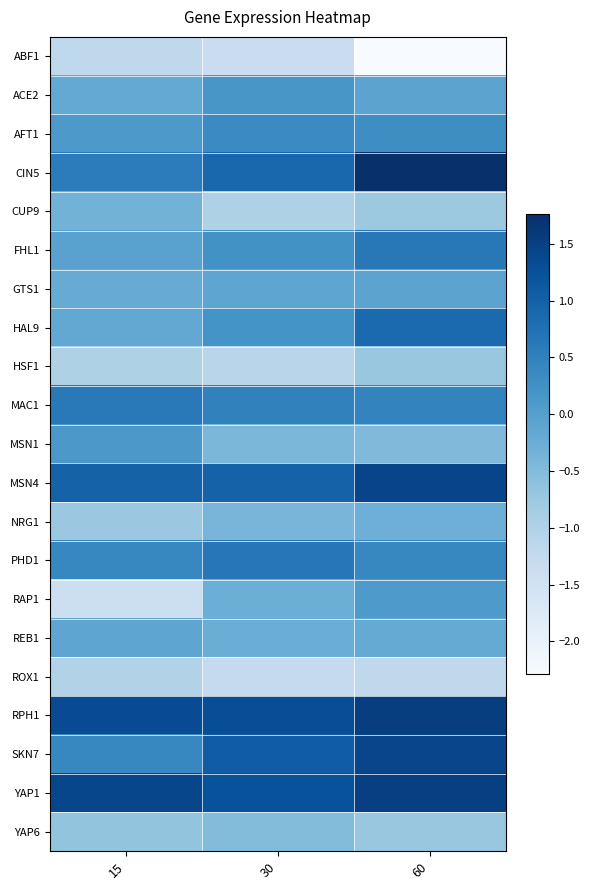

What is the total value across all series at 30?

0.9